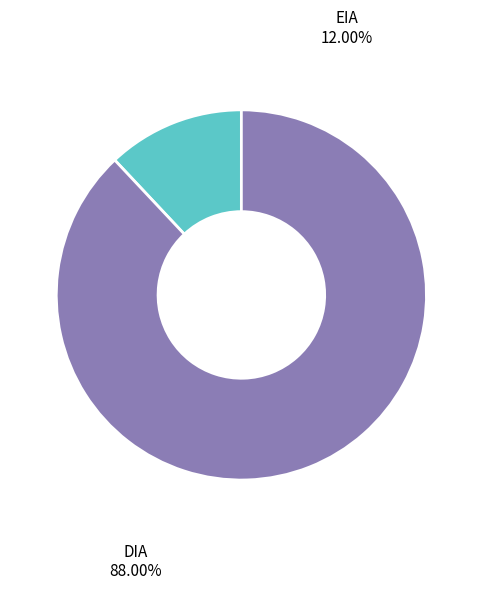

How many segments does this pie chart have?

2